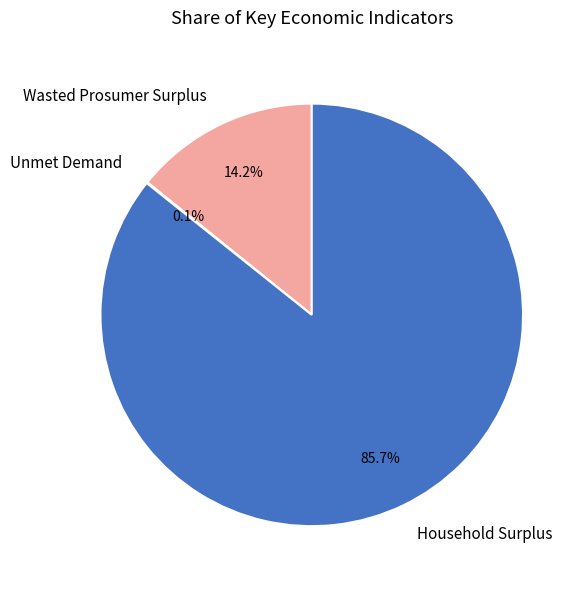

What percentage do Wasted Prosumer Surplus and Household Surplus together represent?

99.9%